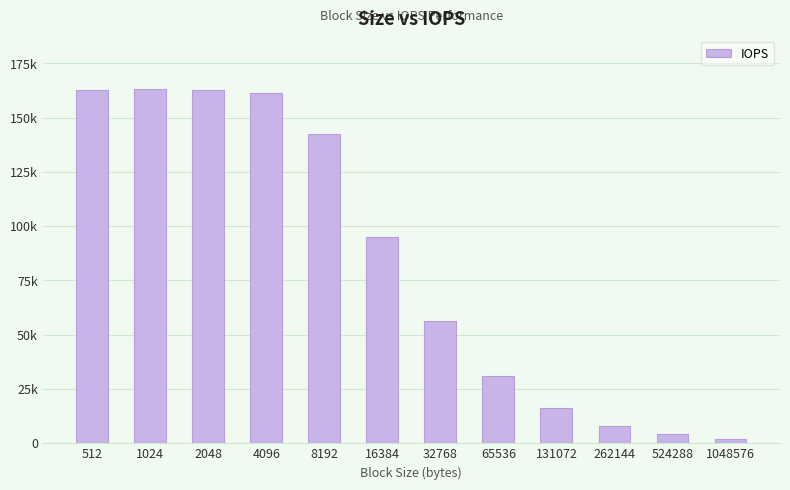

Is it true that the value at 524288 is 4115.2?

True